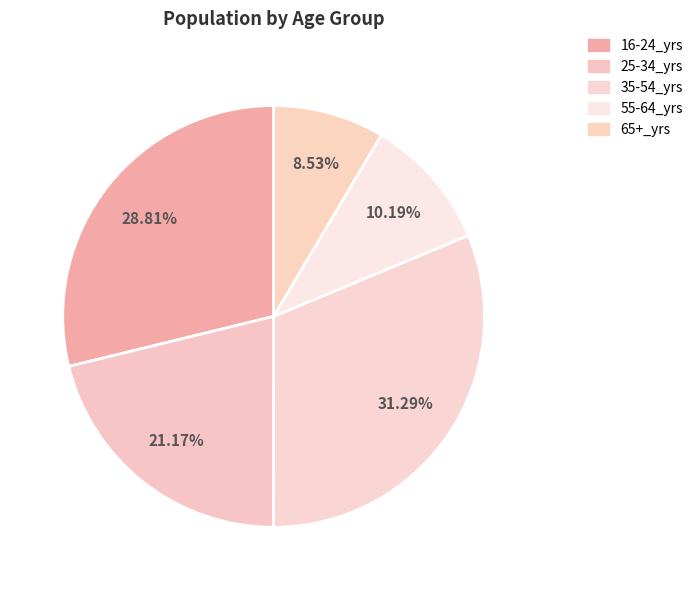

How many slices are in this pie chart?

5